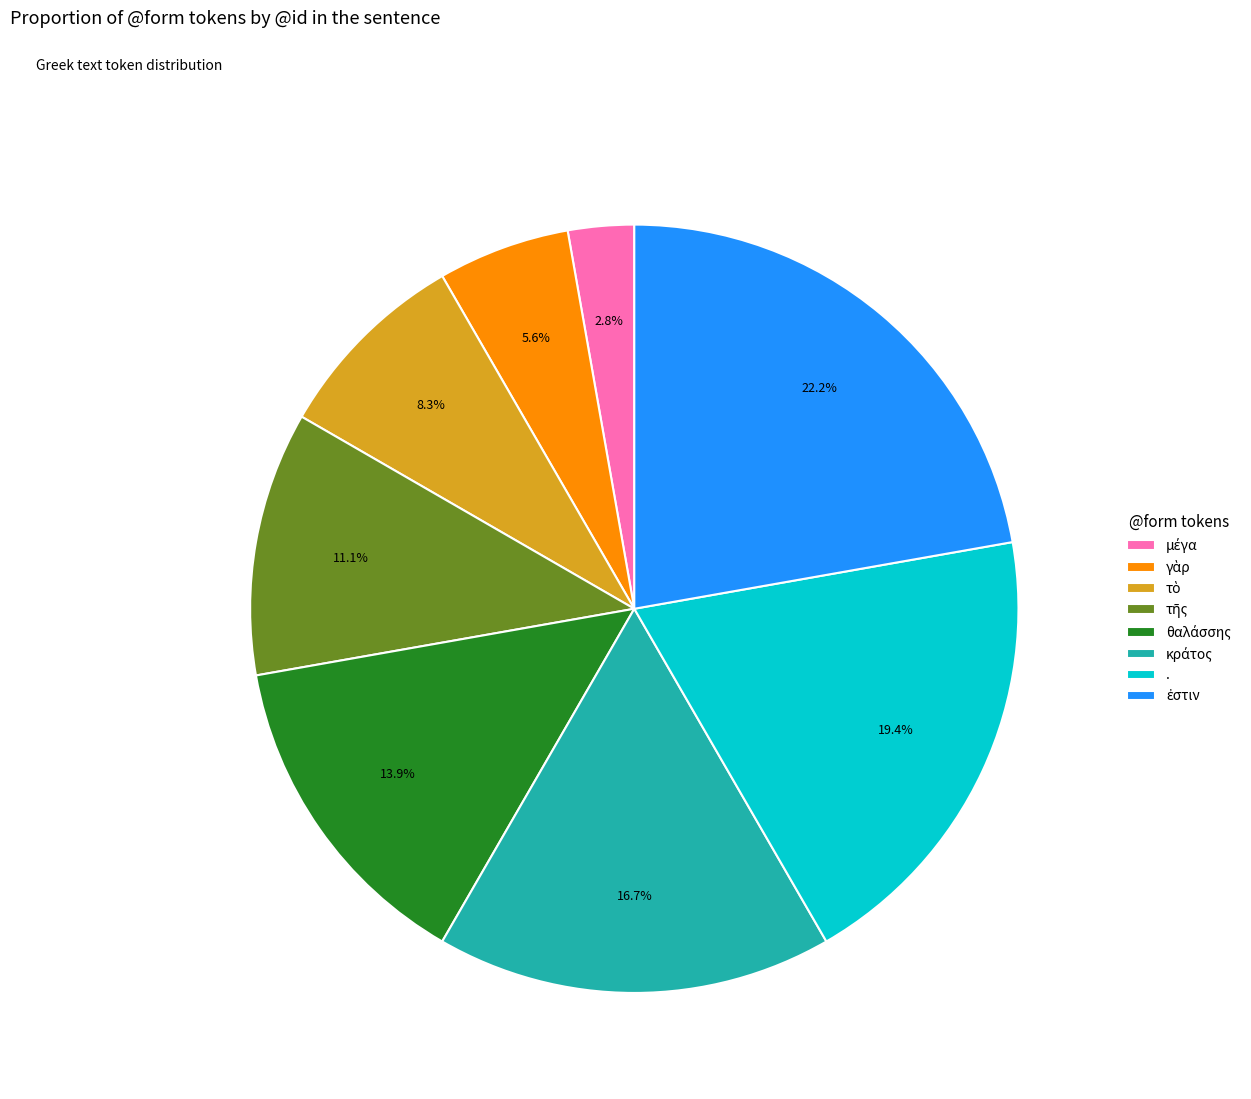

Is there any slice that represents more than half of the pie?

No